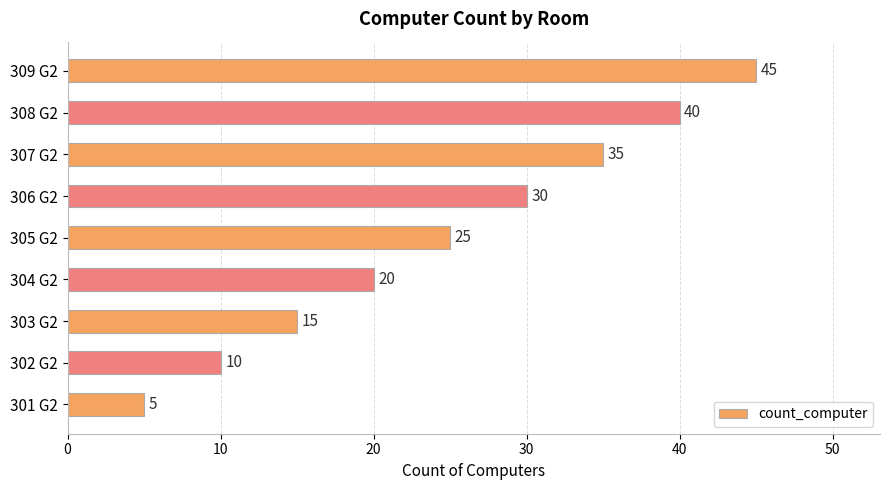

What is the maximum value shown in the chart?

45